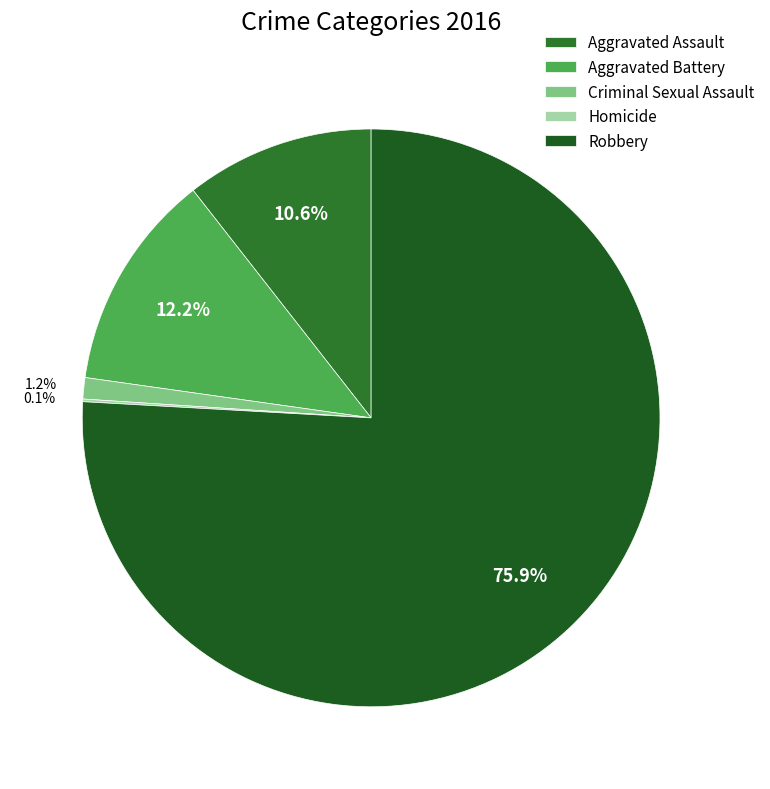

Is it true that Homicide is 0% of the pie?

True